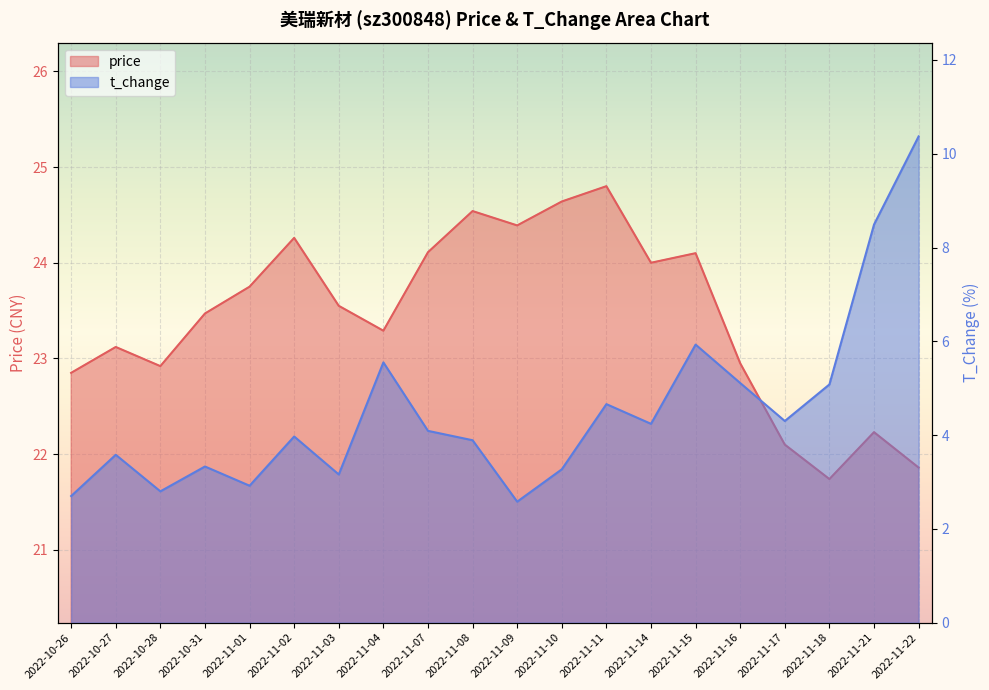

At which label does price reach its minimum?

2022-11-18